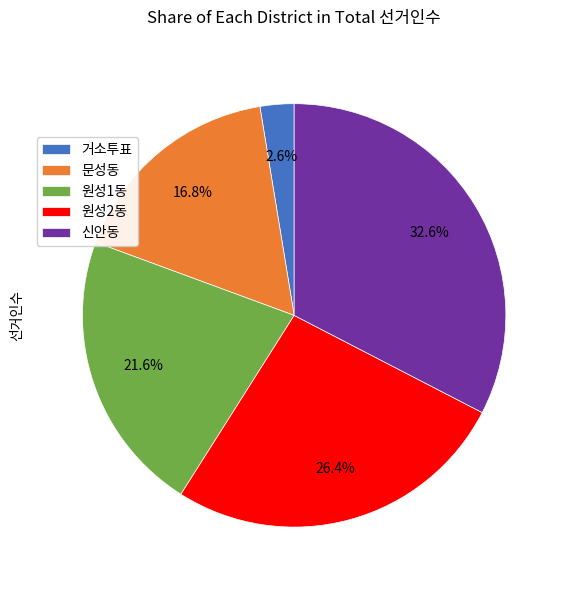

Is there any slice that represents more than half of the pie?

No